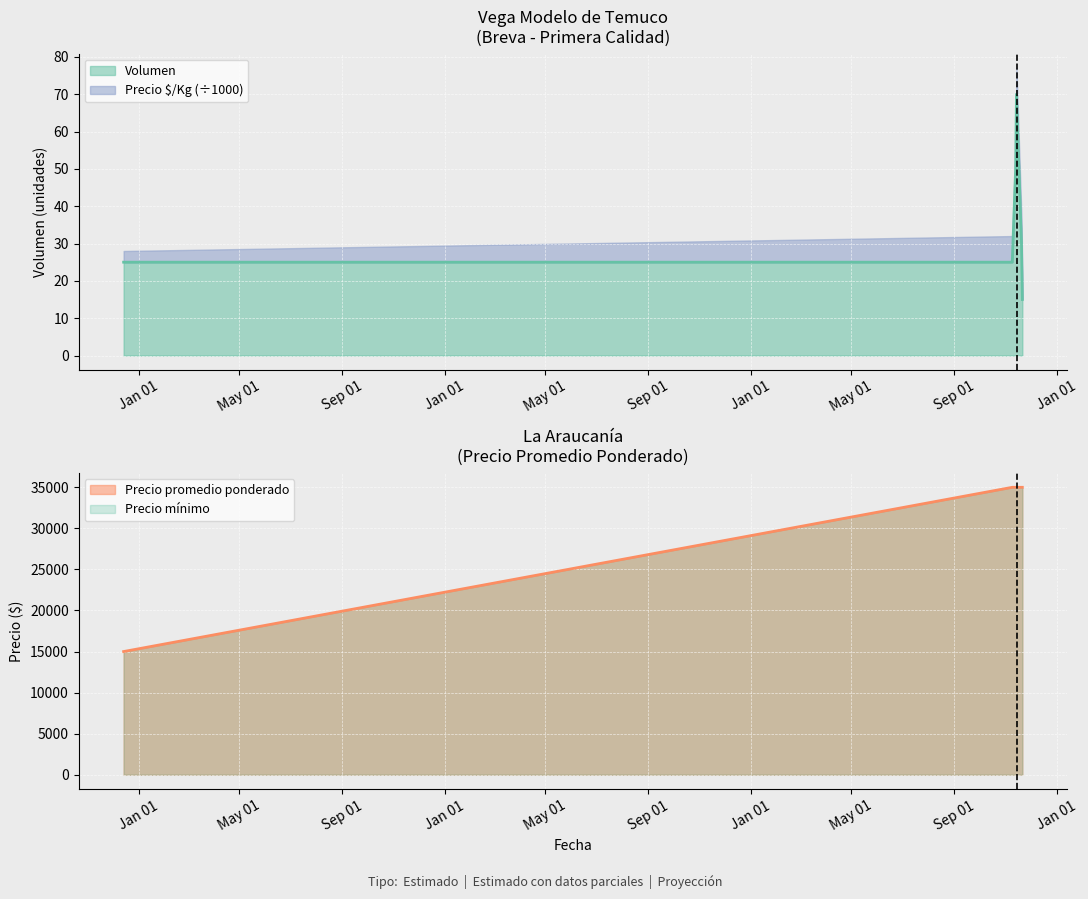

What is the label of the 1st point from the left?

2020-12-14